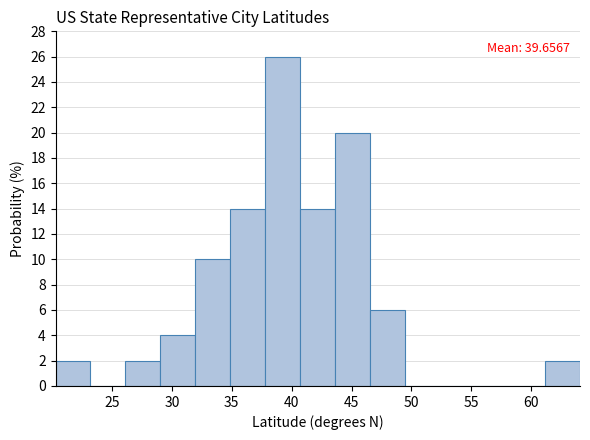

Which range on the x-axis has the tallest bar?

38.0 to 40.5